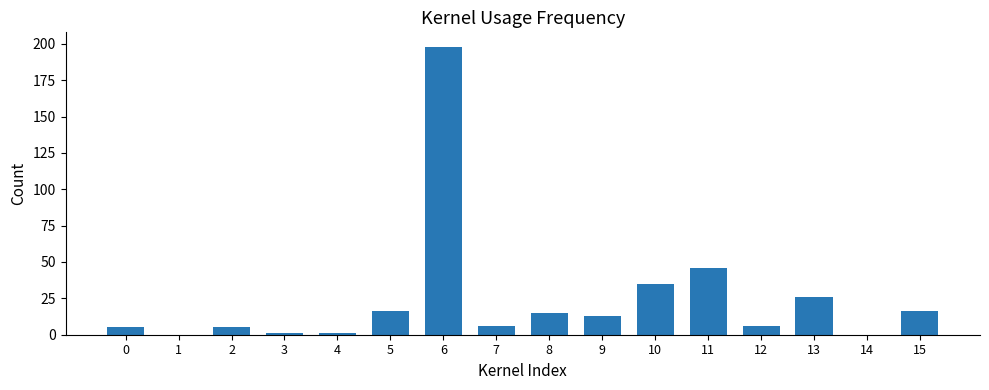

True or false: the data shows 16 at 15.

True